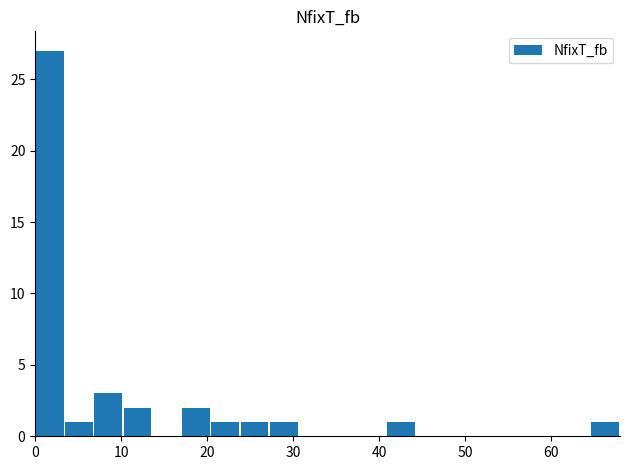

What is the greatest value displayed?

27